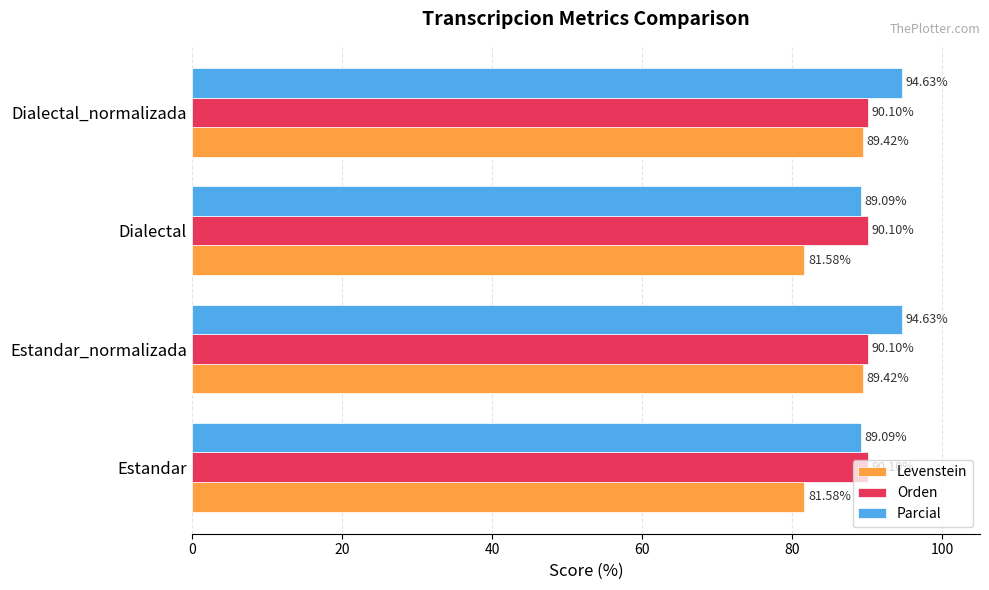

At how many categories does at least one series exceed 83?

4